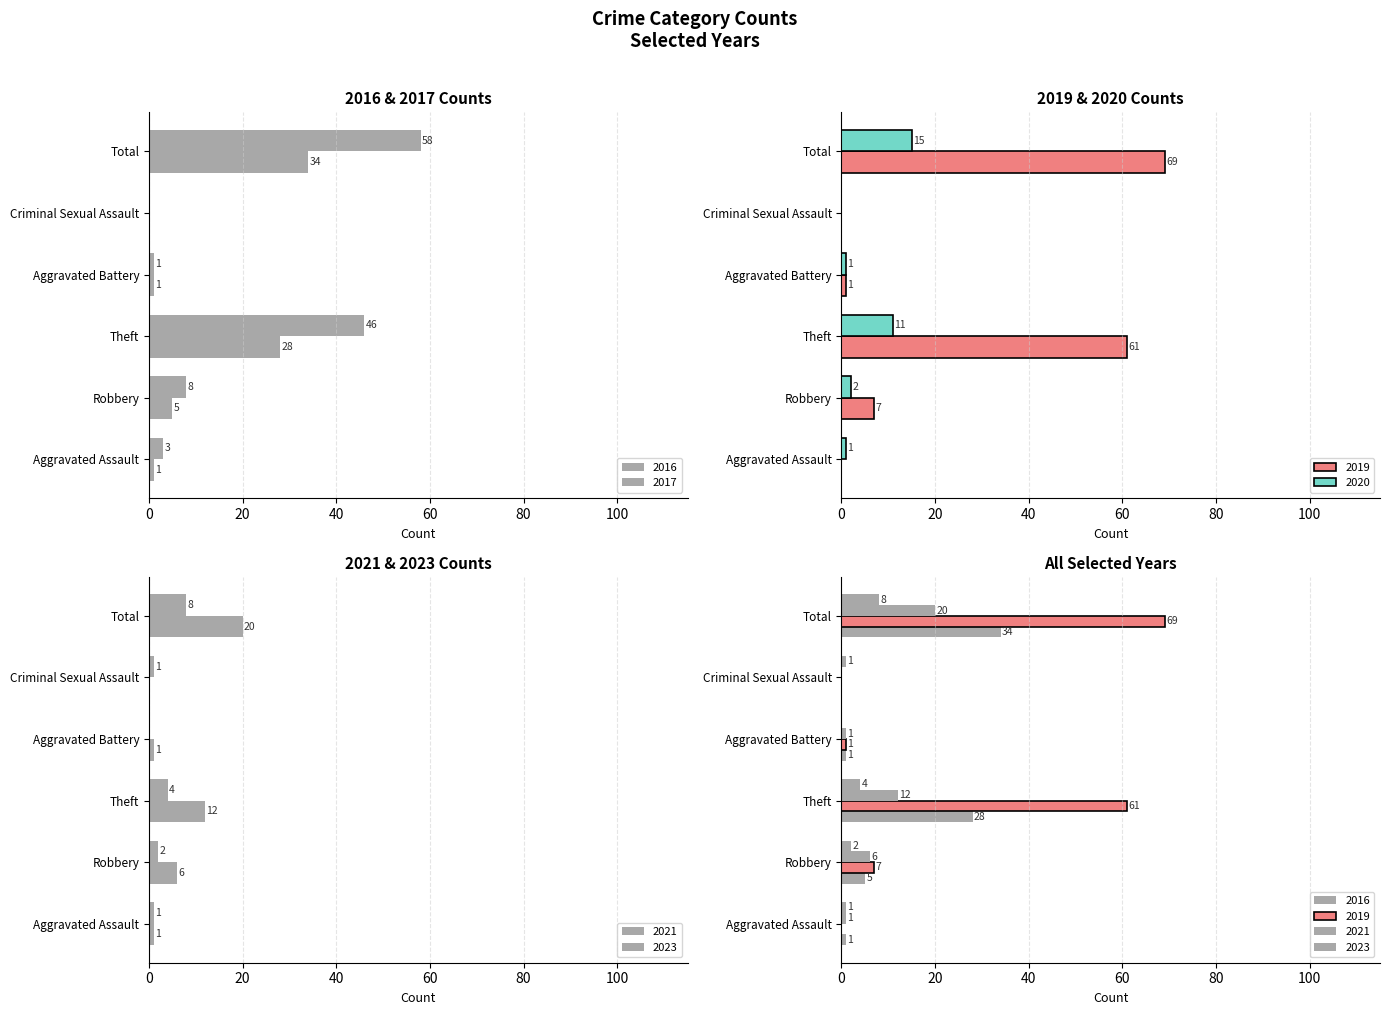

True or false: 2019 has a value of 108 at Theft.

False